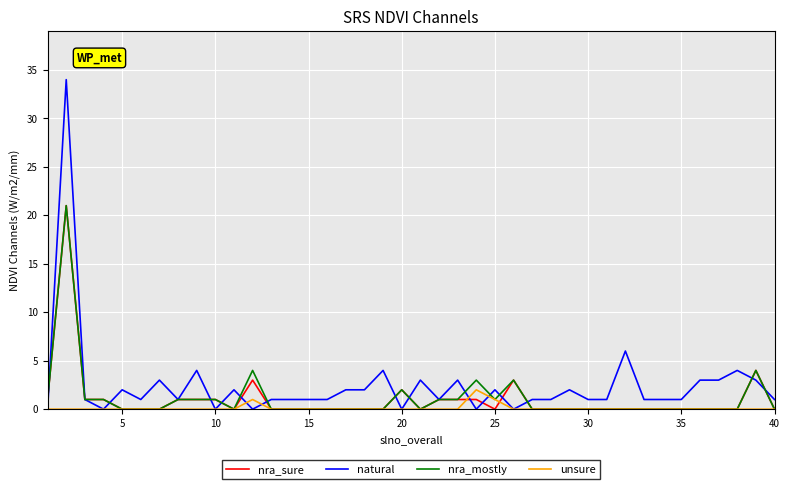

Which series has the widest spread of values?

natural